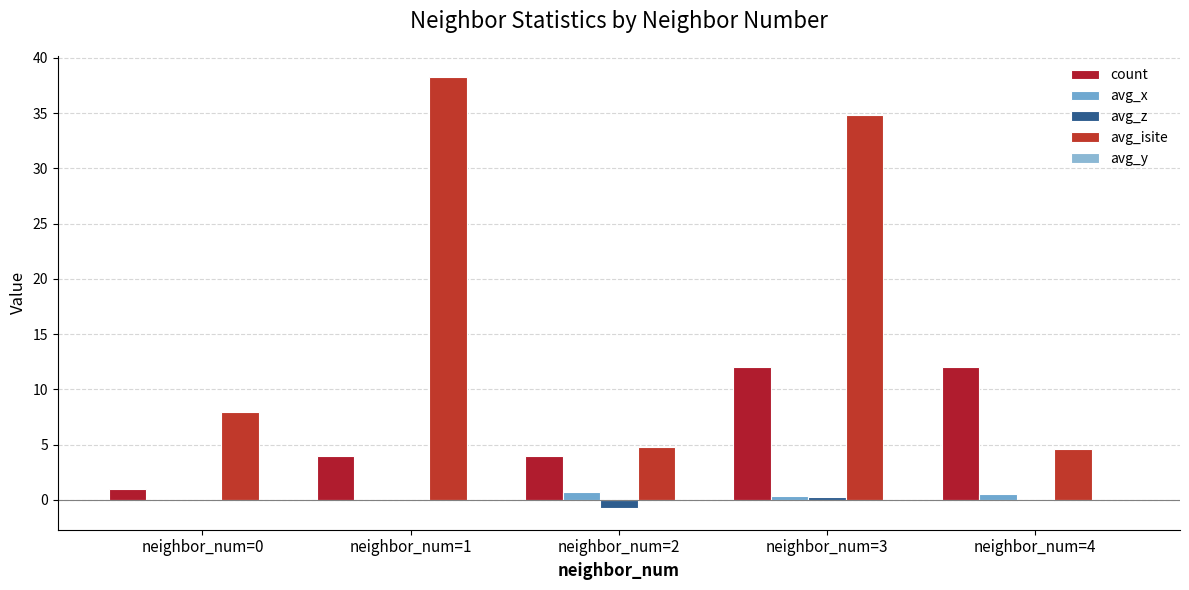

The value of avg_isite at neighbor_num=3 is 49.9. True or false?

False